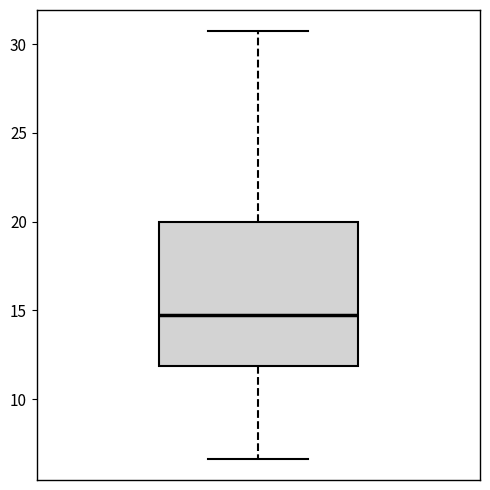

Transcribe this box plot: give where the median line is, the range the box spans, and where the two whiskers end, as read against the y-axis. The values are not printed on the chart, so give them approximately, as read against the axis.

median 15.0, box 12.0 to 20.0, whiskers 6.5 to 30.5